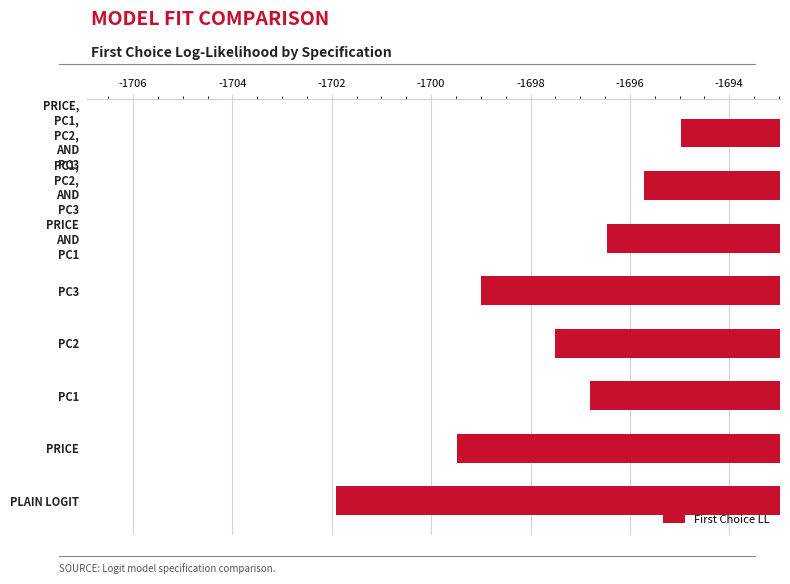

Is it true that the value at PC3 is -879.3?

False